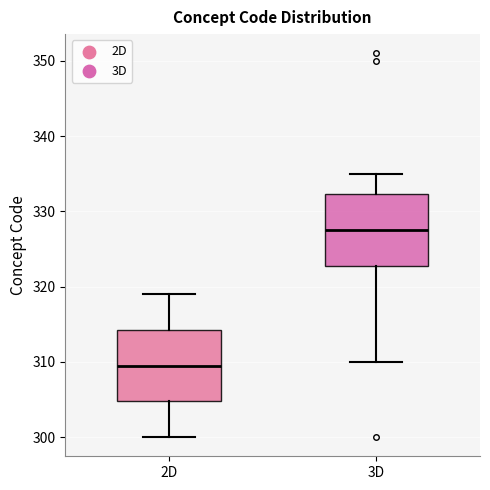

Reading left to right, transcribe this box plot: for each box, give where its median line is, the range the box spans, and where its two whiskers end, as read against the y-axis. The values are not printed on the chart, so give them approximately, as read against the axis.

2D: median 310, box 305 to 314, whiskers 300 to 319
3D: median 328, box 323 to 332, whiskers 310 to 335